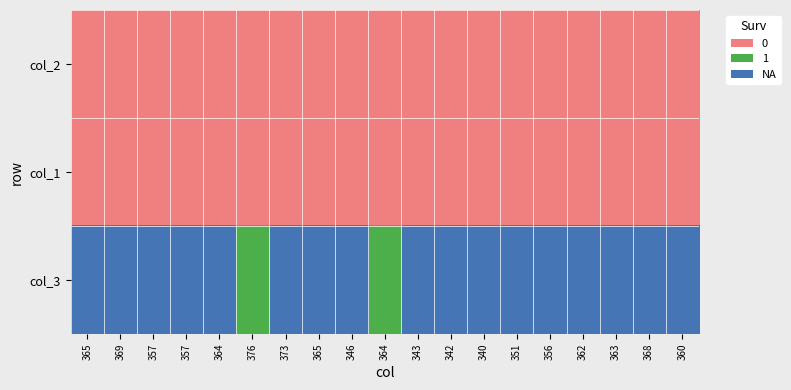

Reading left to right, extract all data points from this chart.

col_2: 365=0	369=0	357=0	357=0	364=0	376=0	373=0	365=0	346=0	364=0	343=0	342=0	340=0	351=0	356=0	362=0	363=0	368=0	360=0
col_1: 365=0	369=0	357=0	357=0	364=0	376=0	373=0	365=0	346=0	364=0	343=0	342=0	340=0	351=0	356=0	362=0	363=0	368=0	360=0
col_3: 365=2	369=2	357=2	357=2	364=2	376=1	373=2	365=2	346=2	364=1	343=2	342=2	340=2	351=2	356=2	362=2	363=2	368=2	360=2